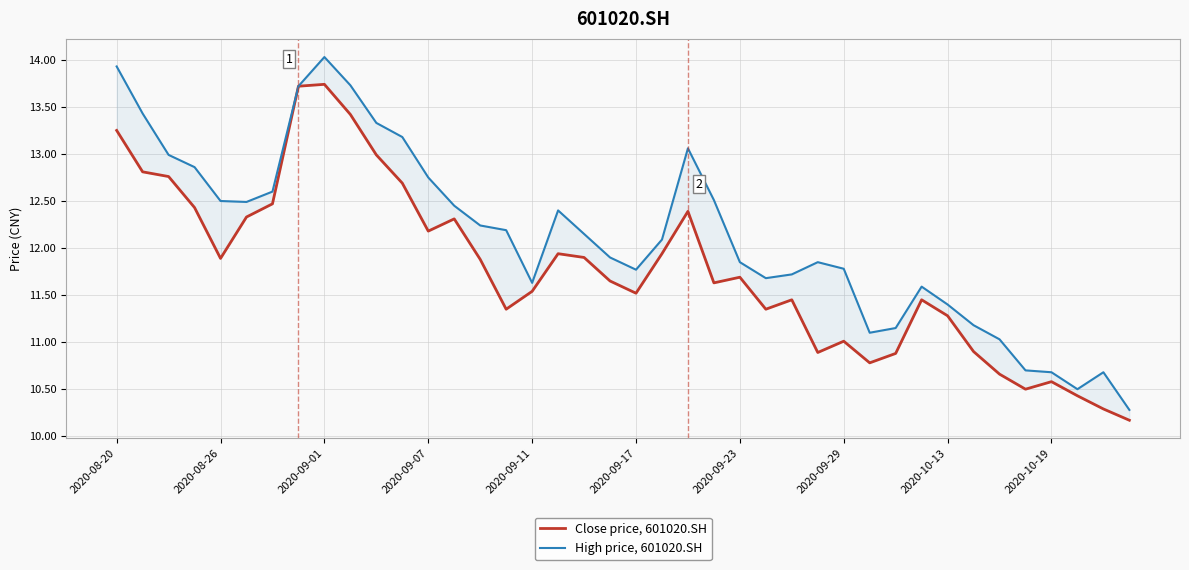

What is the highest value of the Close price, 601020.SH series?

13.7